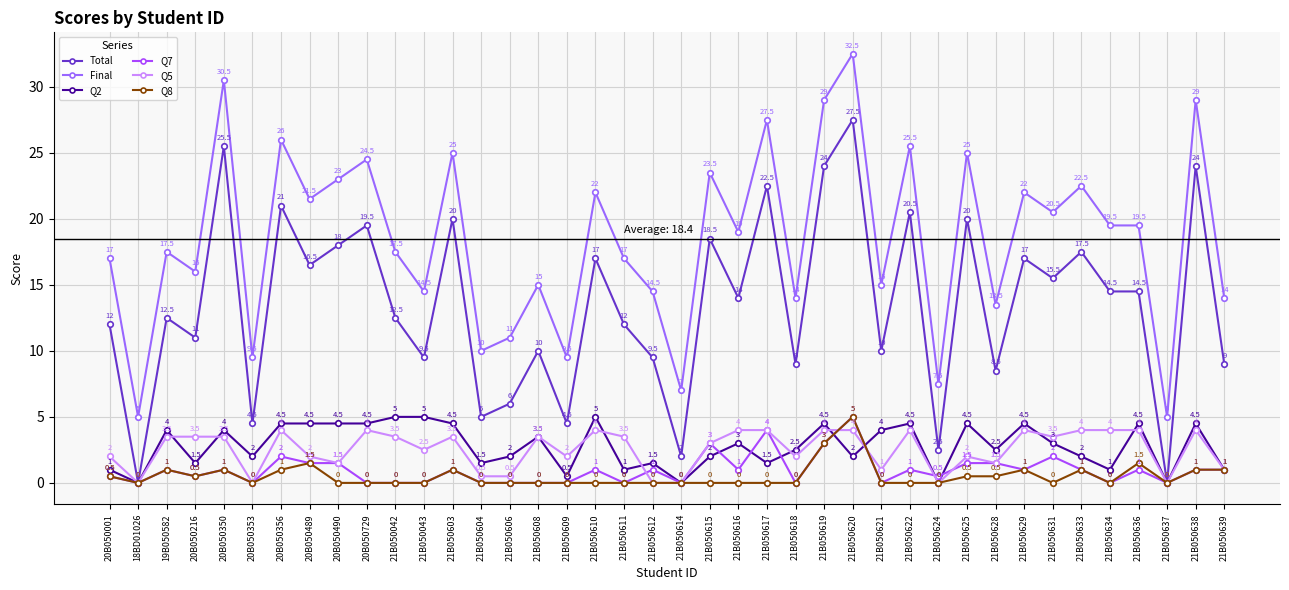

In Q2, how many points are higher than both neighbors (excluding endpoints)?

12